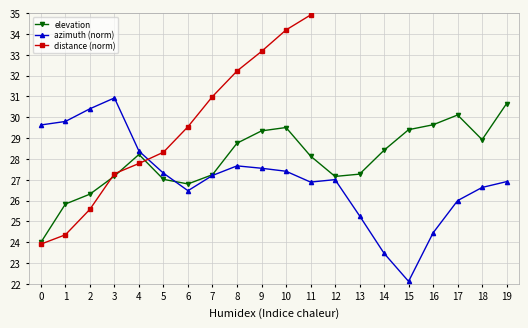

True or false: elevation has a value of 44.7 at 1.

False